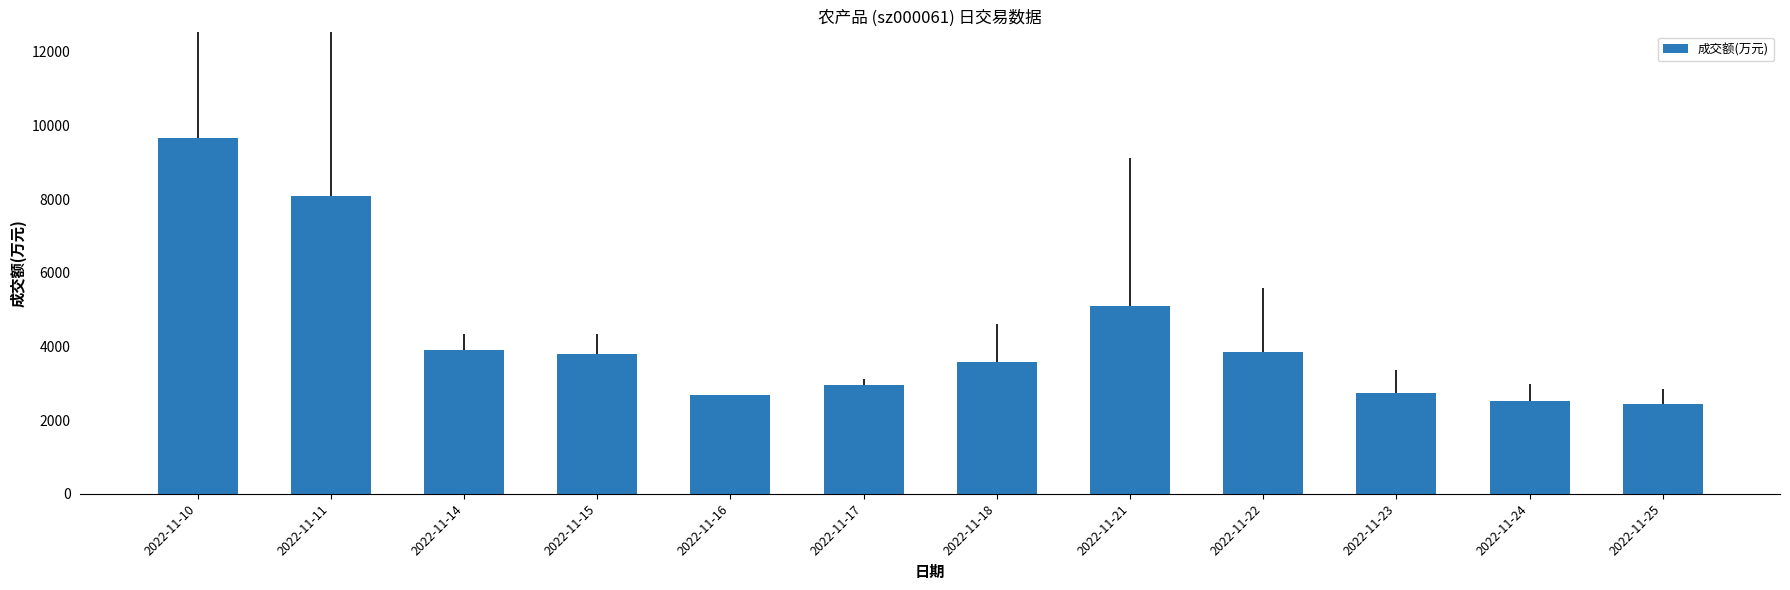

What is the approximate value at 2022-11-22, to the nearest 50?

3850